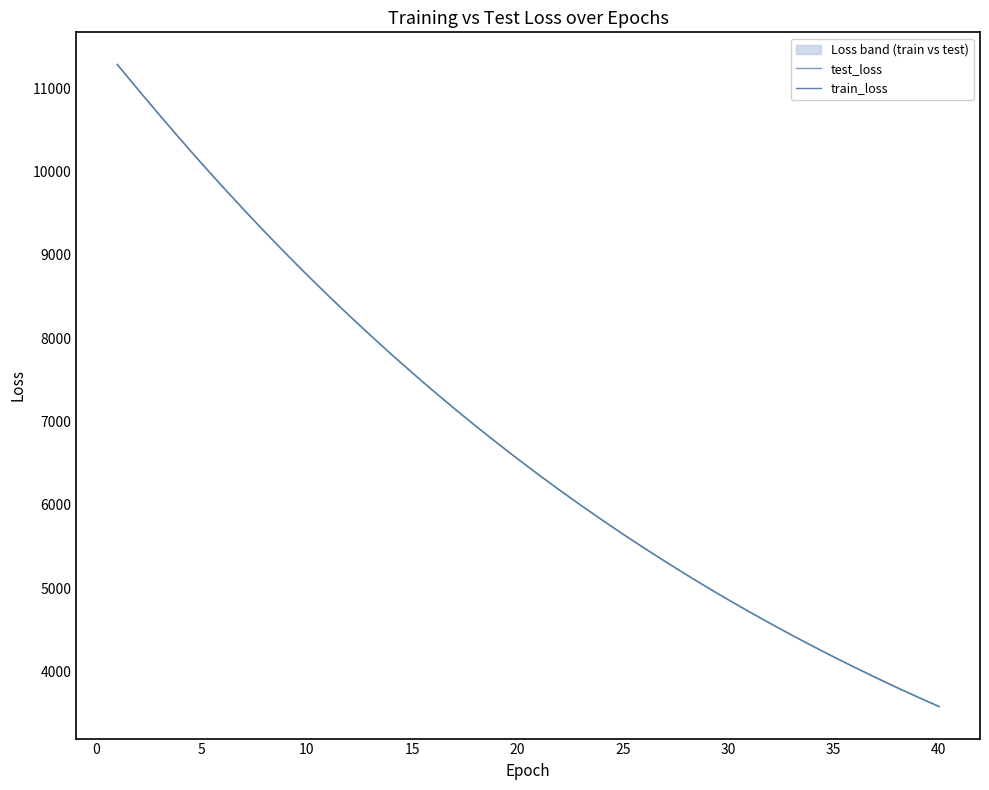

True or false: train_loss and test_loss cross at least once.

False